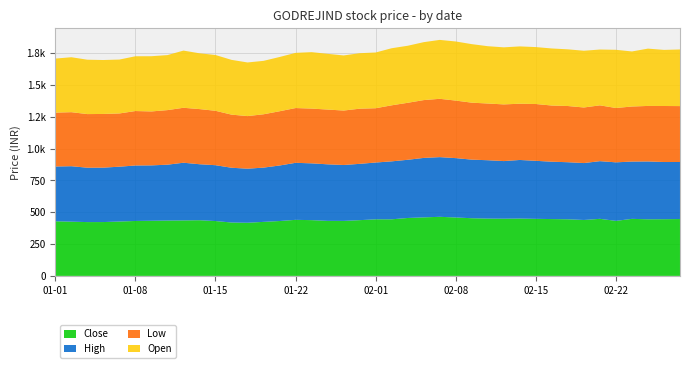

Reading left to right, extract all data points from this chart.

Close: 2021-01-01=428.9	2021-01-04=425.8	2021-01-05=422.5	2021-01-06=422.8	2021-01-07=426.9	2021-01-08=431.3	2021-01-11=432.8	2021-01-12=434.6	2021-01-13=435.6	2021-01-14=437.1	2021-01-15=430.7	2021-01-18=419.1	2021-01-19=417.3	2021-01-20=424.2	2021-01-21=430.9	2021-01-22=440.1	2021-01-25=437.8	2021-01-27=432.1	2021-01-28=431.8	2021-01-29=437.6	2021-02-01=444.2	2021-02-02=444.4	2021-02-03=454.8	2021-02-04=459.6	2021-02-05=463.9	2021-02-08=458.8	2021-02-09=452.8	2021-02-10=449.9	2021-02-11=449.1	2021-02-12=450.2	2021-02-15=447.9	2021-02-16=446.2	2021-02-17=444.5	2021-02-18=439.1	2021-02-19=448.0	2021-02-22=432.1	2021-02-23=447.8	2021-02-24=444.5	2021-02-25=445.1	2021-02-26=446.4
High: 2021-01-01=430.0	2021-01-04=435.5	2021-01-05=427.0	2021-01-06=427.2	2021-01-07=430.6	2021-01-08=435.6	2021-01-11=434.9	2021-01-12=438.6	2021-01-13=453.0	2021-01-14=439.6	2021-01-15=438.4	2021-01-18=430.0	2021-01-19=424.4	2021-01-20=426.0	2021-01-21=435.9	2021-01-22=447.8	2021-01-25=445.9	2021-01-27=444.0	2021-01-28=439.0	2021-01-29=442.1	2021-02-01=445.9	2021-02-02=455.0	2021-02-03=456.9	2021-02-04=466.8	2021-02-05=468.6	2021-02-08=466.0	2021-02-09=460.0	2021-02-10=458.2	2021-02-11=452.4	2021-02-12=460.0	2021-02-15=455.6	2021-02-16=450.3	2021-02-17=448.1	2021-02-18=446.9	2021-02-19=452.9	2021-02-22=459.6	2021-02-23=449.9	2021-02-24=454.0	2021-02-25=449.0	2021-02-26=447.8
Low: 2021-01-01=423.0	2021-01-04=424.2	2021-01-05=421.0	2021-01-06=421.5	2021-01-07=418.0	2021-01-08=427.6	2021-01-11=423.5	2021-01-12=428.6	2021-01-13=431.4	2021-01-14=433.0	2021-01-15=427.2	2021-01-18=417.1	2021-01-19=413.1	2021-01-20=418.8	2021-01-21=425.9	2021-01-22=430.0	2021-01-25=430.0	2021-01-27=430.0	2021-01-28=427.6	2021-01-29=433.1	2021-02-01=426.2	2021-02-02=440.0	2021-02-03=447.6	2021-02-04=454.1	2021-02-05=457.9	2021-02-08=451.8	2021-02-09=447.4	2021-02-10=445.3	2021-02-11=445.1	2021-02-12=441.6	2021-02-15=446.0	2021-02-16=441.1	2021-02-17=441.3	2021-02-18=436.4	2021-02-19=438.2	2021-02-22=426.6	2021-02-23=432.3	2021-02-24=436.0	2021-02-25=439.8	2021-02-26=439.0
Open: 2021-01-01=424.4	2021-01-04=431.4	2021-01-05=426.9	2021-01-06=423.5	2021-01-07=423.1	2021-01-08=430.0	2021-01-11=433.5	2021-01-12=431.9	2021-01-13=449.0	2021-01-14=438.0	2021-01-15=438.0	2021-01-18=430.0	2021-01-19=421.0	2021-01-20=419.4	2021-01-21=425.9	2021-01-22=433.3	2021-01-25=443.1	2021-01-27=437.5	2021-01-28=432.5	2021-01-29=435.6	2021-02-01=437.6	2021-02-02=448.2	2021-02-03=447.8	2021-02-04=454.8	2021-02-05=462.5	2021-02-08=464.0	2021-02-09=459.6	2021-02-10=450.0	2021-02-11=448.0	2021-02-12=450.0	2021-02-15=447.0	2021-02-16=447.9	2021-02-17=445.0	2021-02-18=445.4	2021-02-19=438.2	2021-02-22=457.0	2021-02-23=432.3	2021-02-24=450.0	2021-02-25=440.5	2021-02-26=444.6